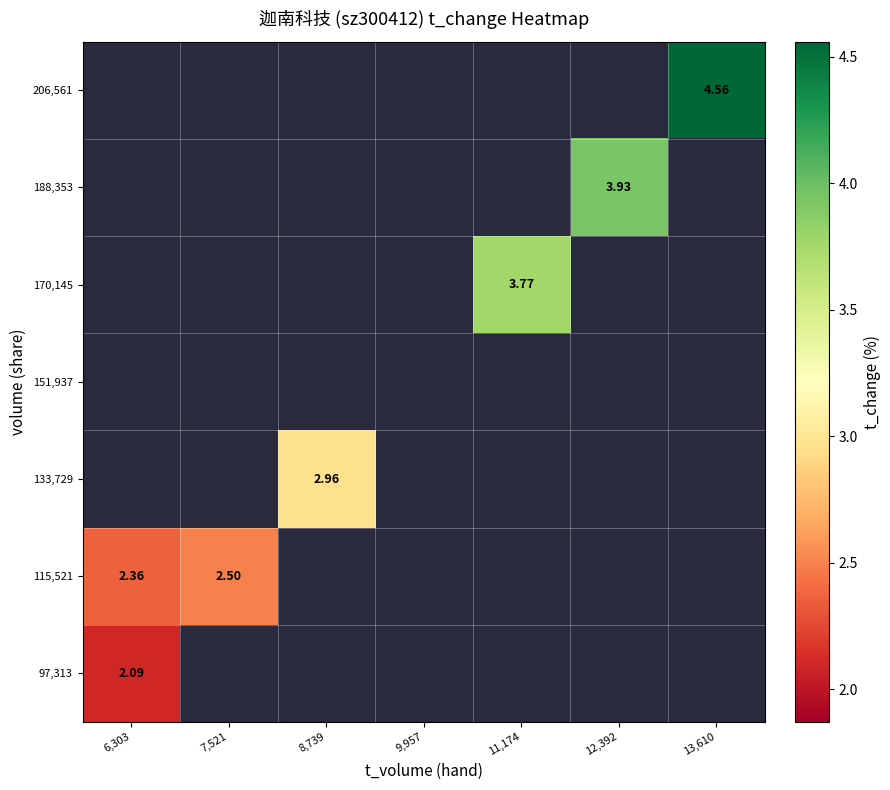

At how many categories does at least one series exceed 3?

3